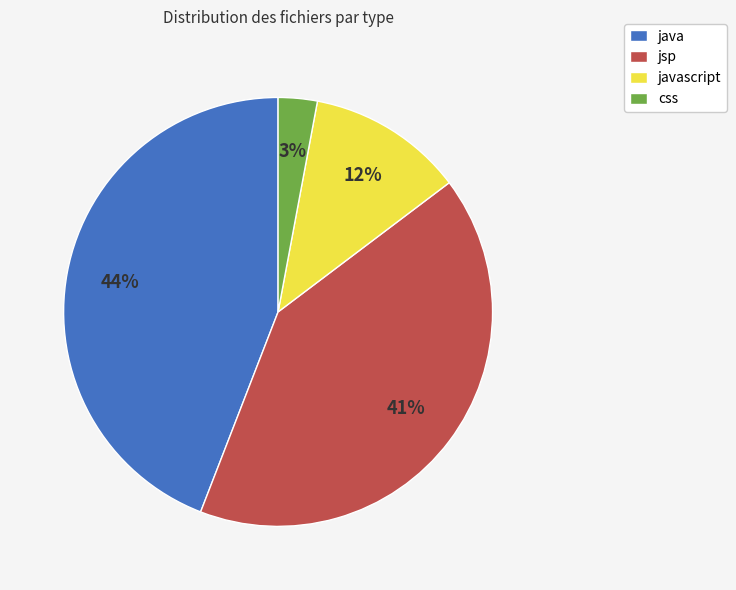

True or false: css accounts for 3% of the total.

True